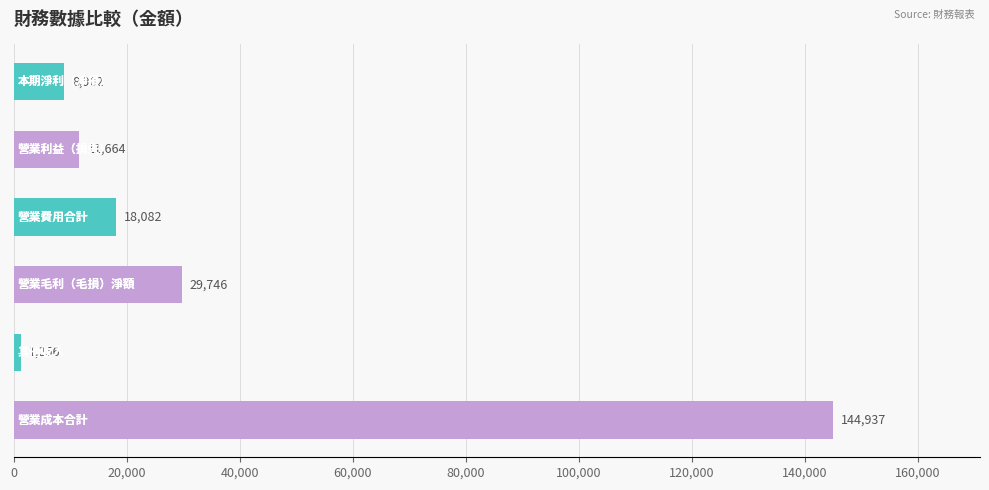

What is the maximum value shown in the chart?

144937